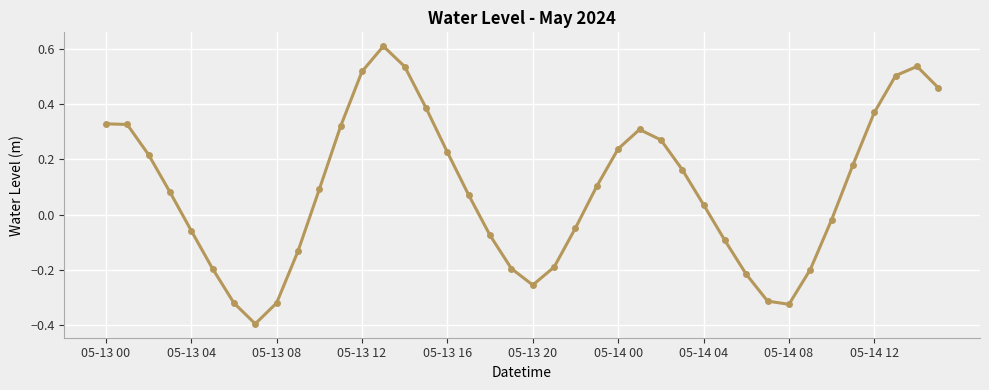

What is the greatest value displayed?

0.6